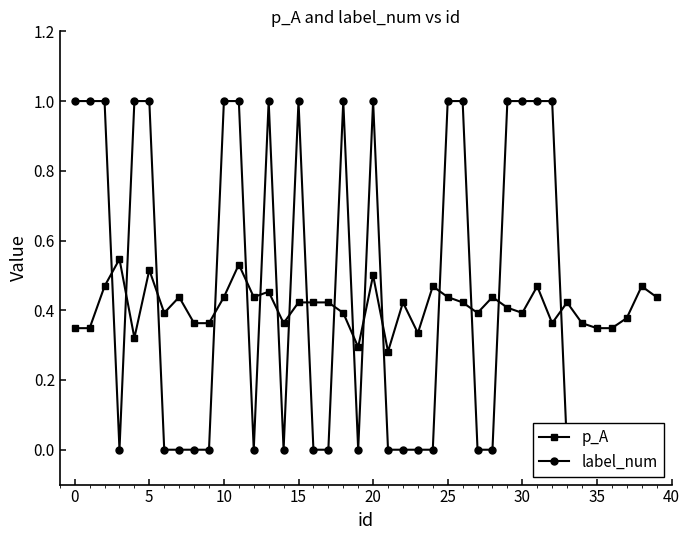

Is it true that p_A equals 0.1 at 35?

False